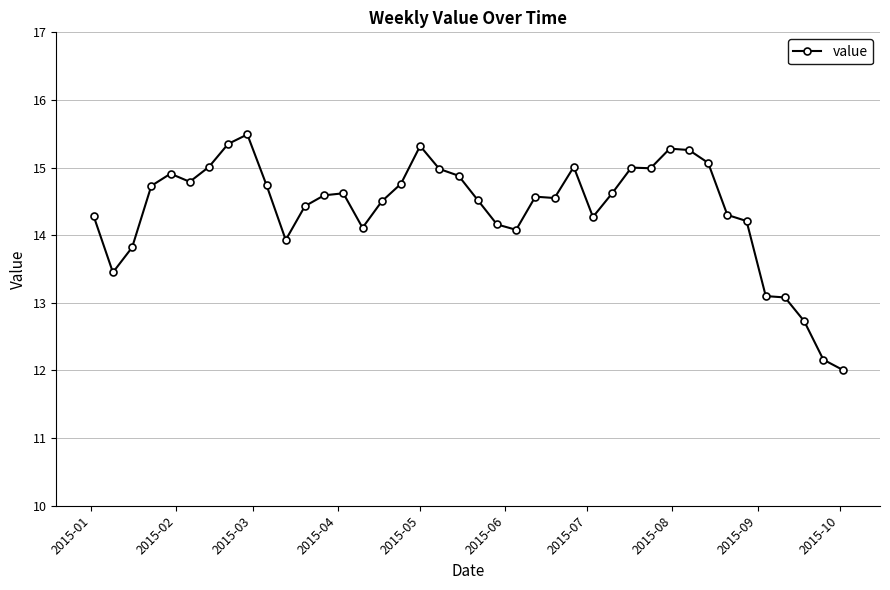

What is the sum of all values?

575.7